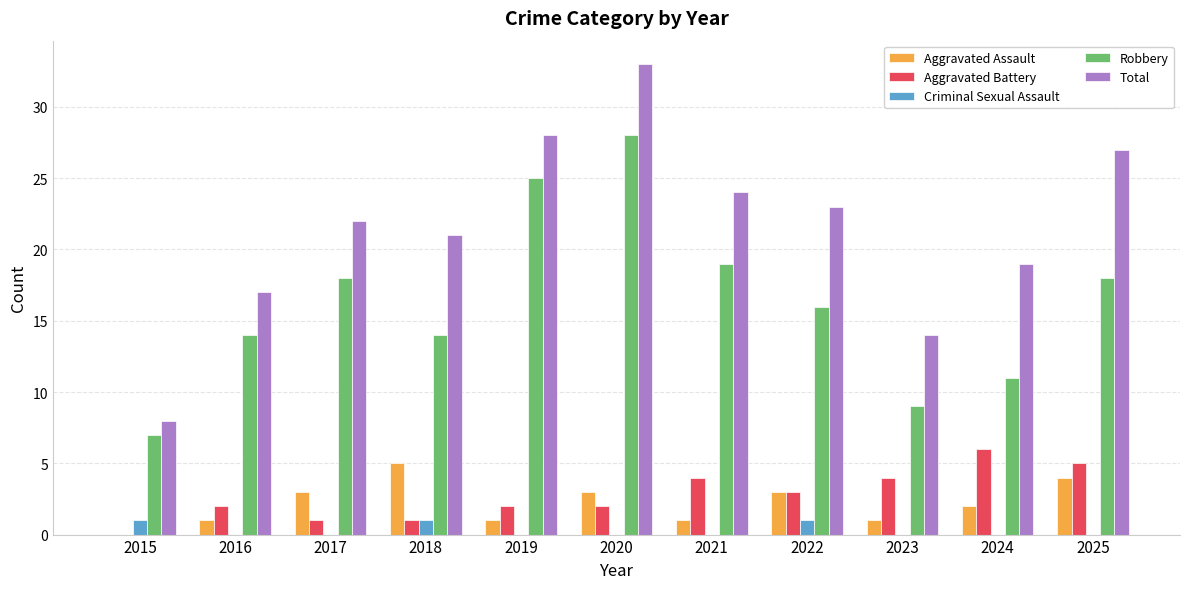

What is the sum of the Robbery values at 2021 and 2024?

30